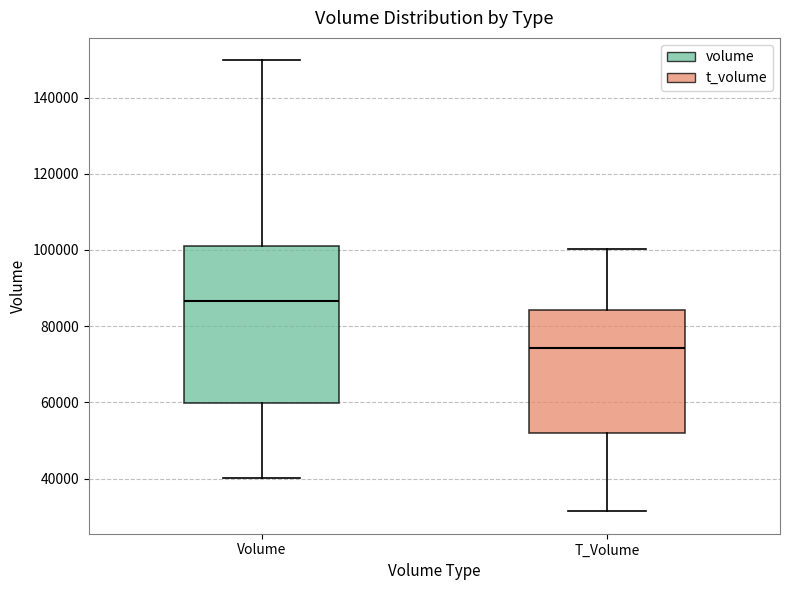

Where does the upper whisker of the box for Volume end on the y-axis? The values are not printed on the chart, so give them approximately, as read against the axis.

150000